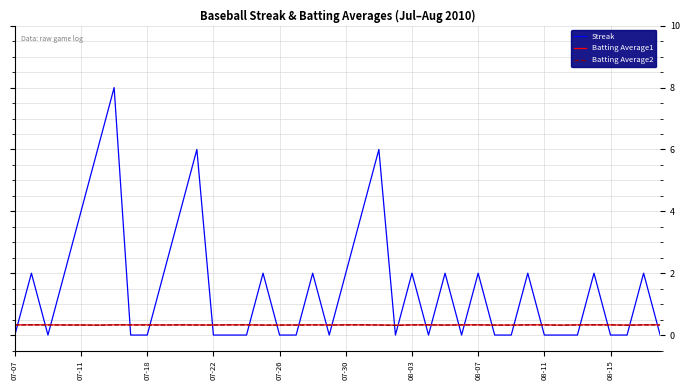

Does the chart have visible grid lines?

Yes